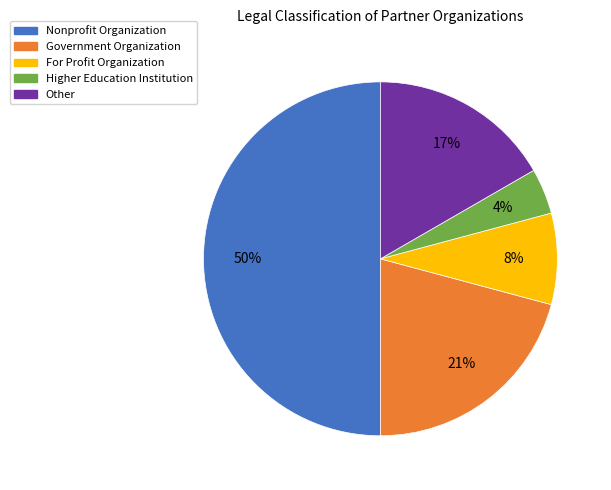

Count the number of slices in the pie.

5